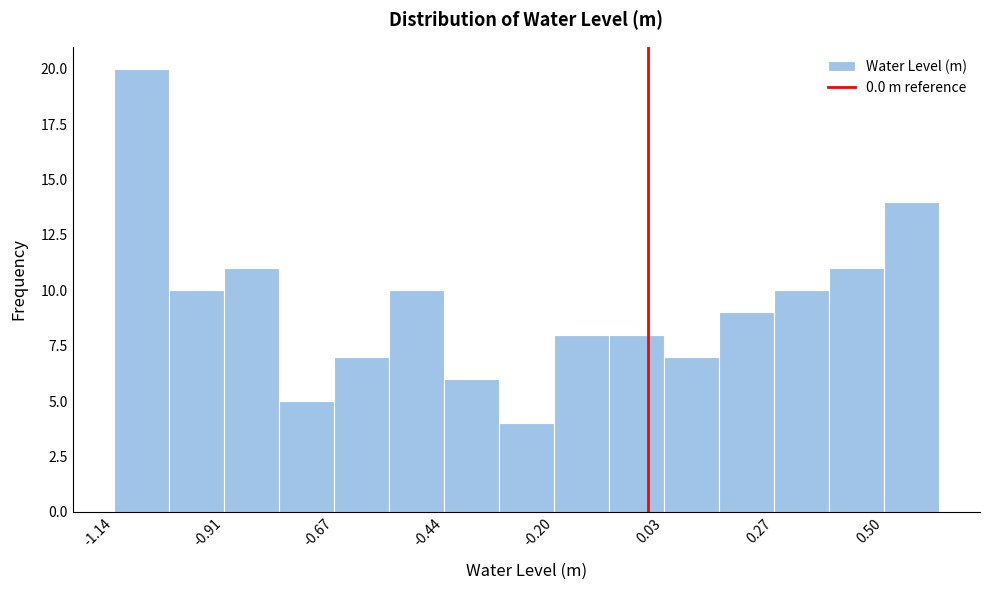

Read against the x-axis, roughly where is the centre of the tallest bar?

-1.10